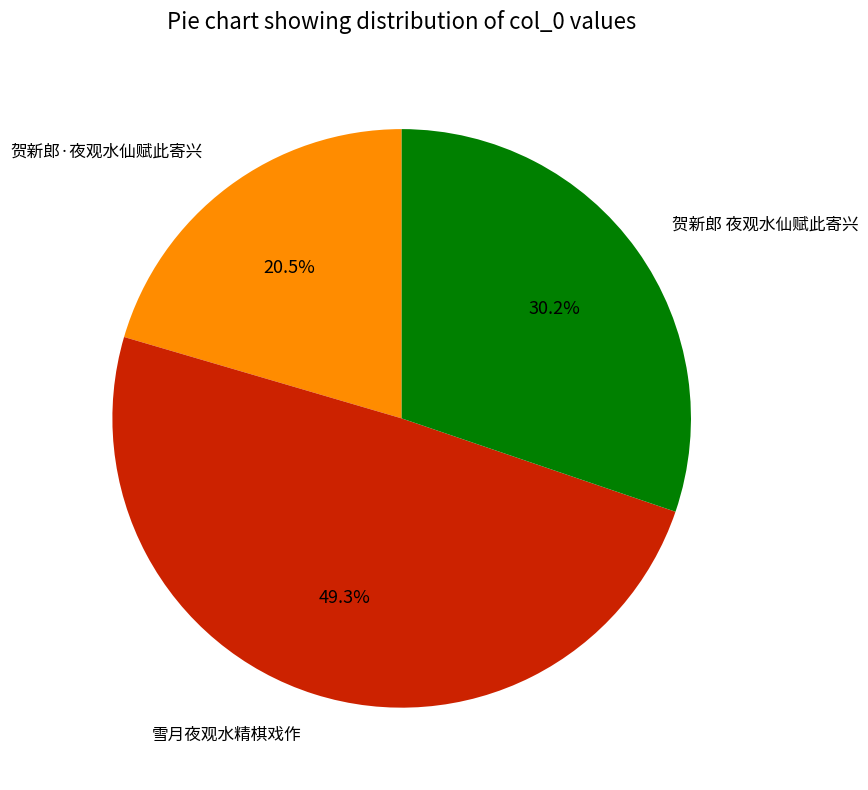

To the nearest percent, what is the average slice percentage?

33%